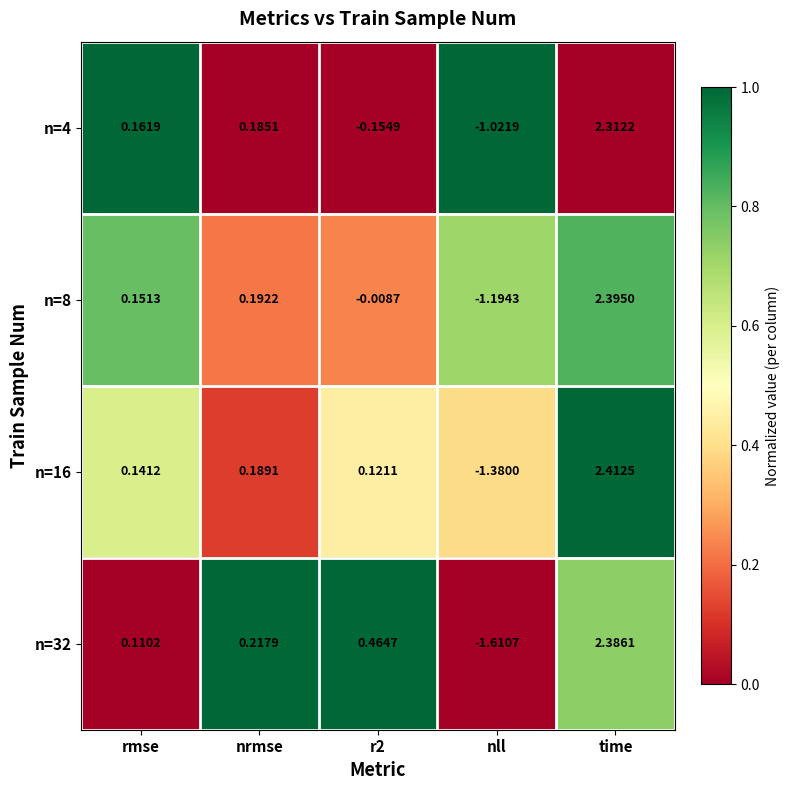

Which label corresponds to the largest value in the chart?

time